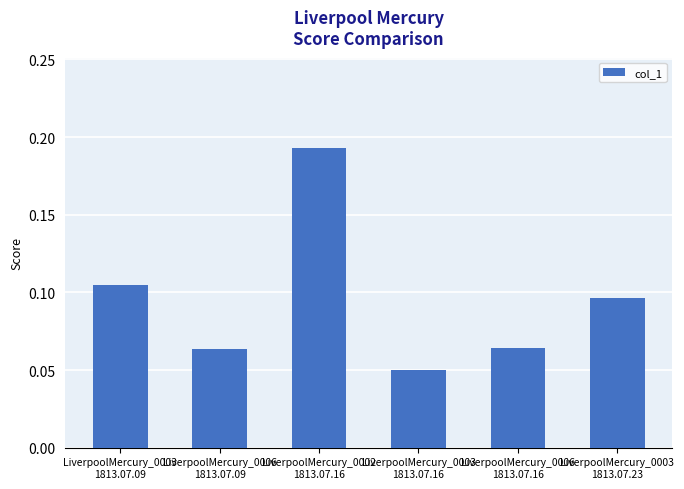

Does the chart contain any negative values?

No